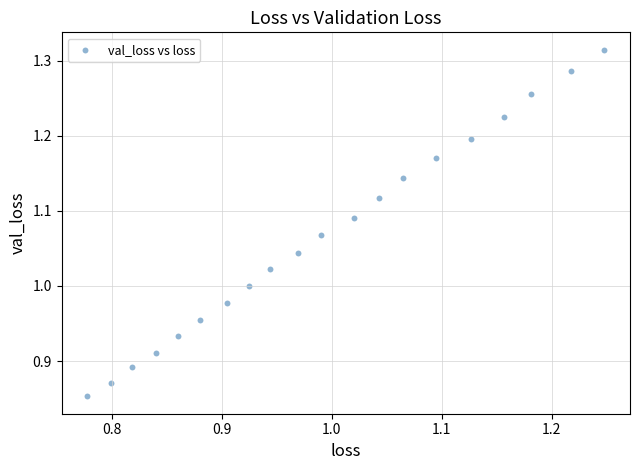

What is the range of X values (max minus min)?

0.5